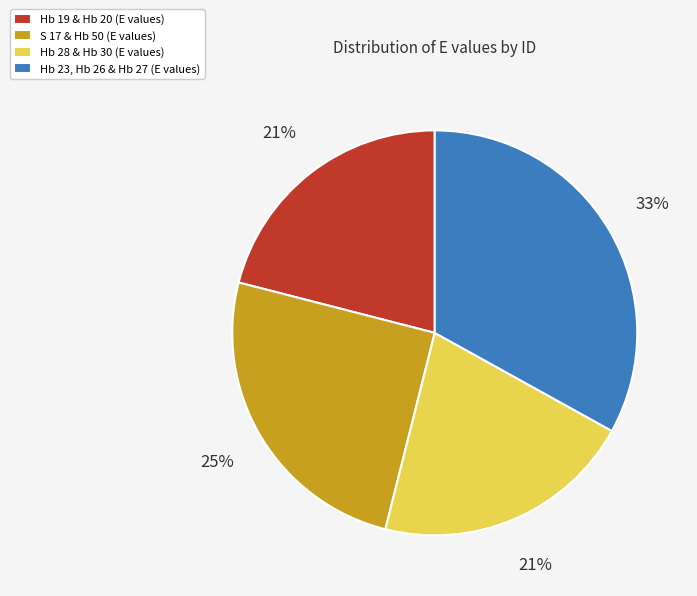

To the nearest percent, what is the difference between the largest and smallest slice percentages?

12%